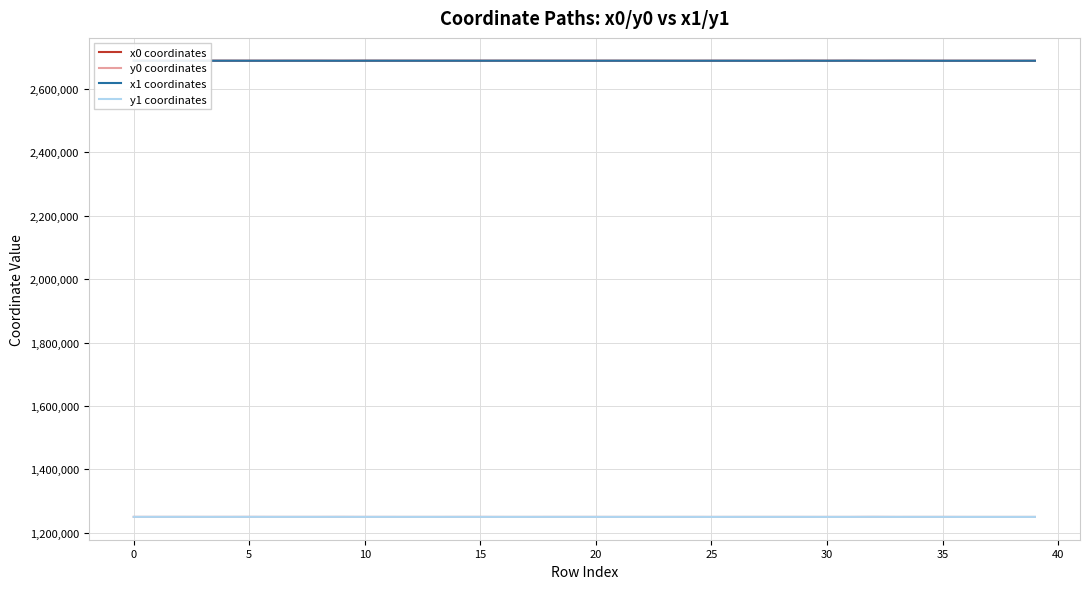

How many times do y1 coordinates and y0 coordinates cross each other?

18